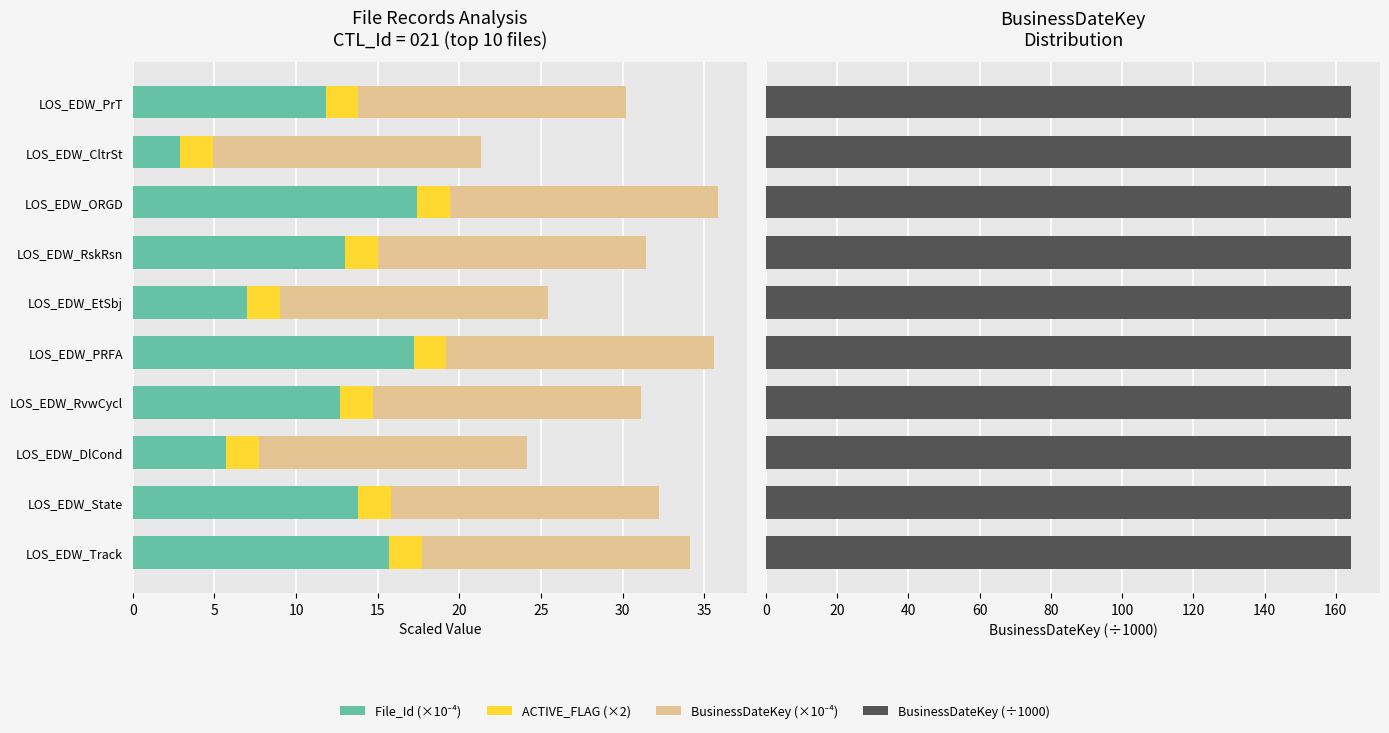

What is the total value across all series at 5?

15.8